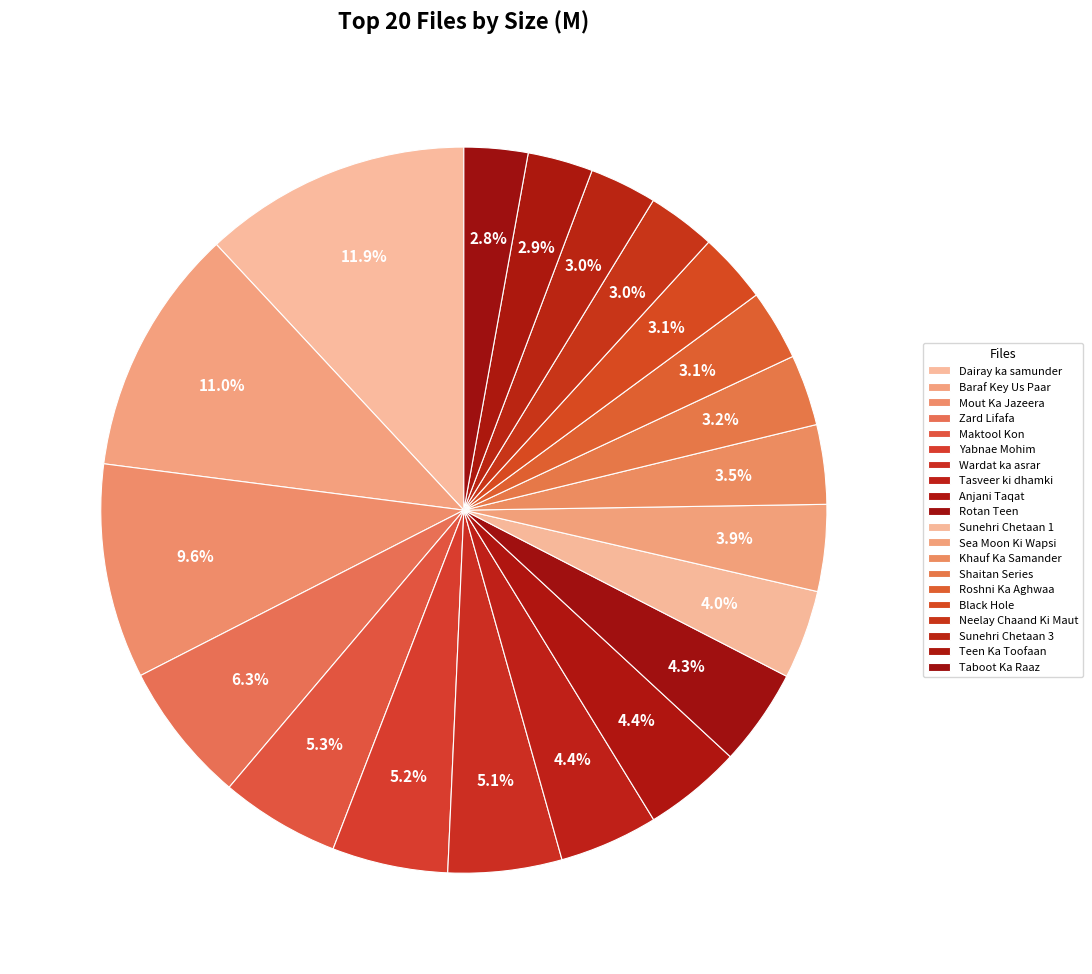

What percentage is the Tasveer ki dhamki slice, to the nearest percent?

4%